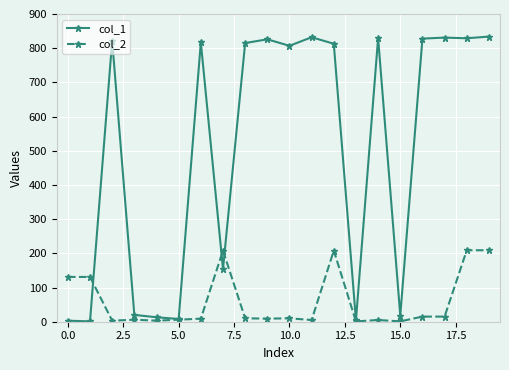

Which series has the largest total across all categories?

col_1